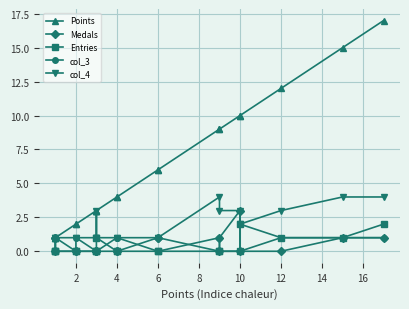

How many lines are shown in the chart?

5